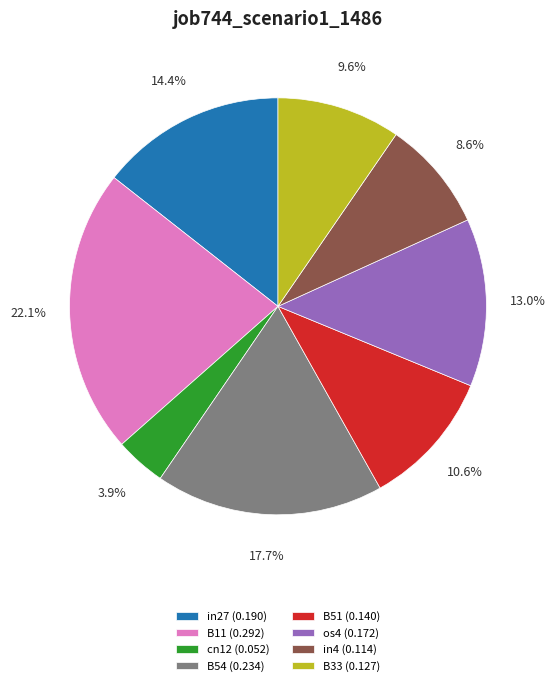

To the nearest percent, what percentage of the pie is cn12?

4%